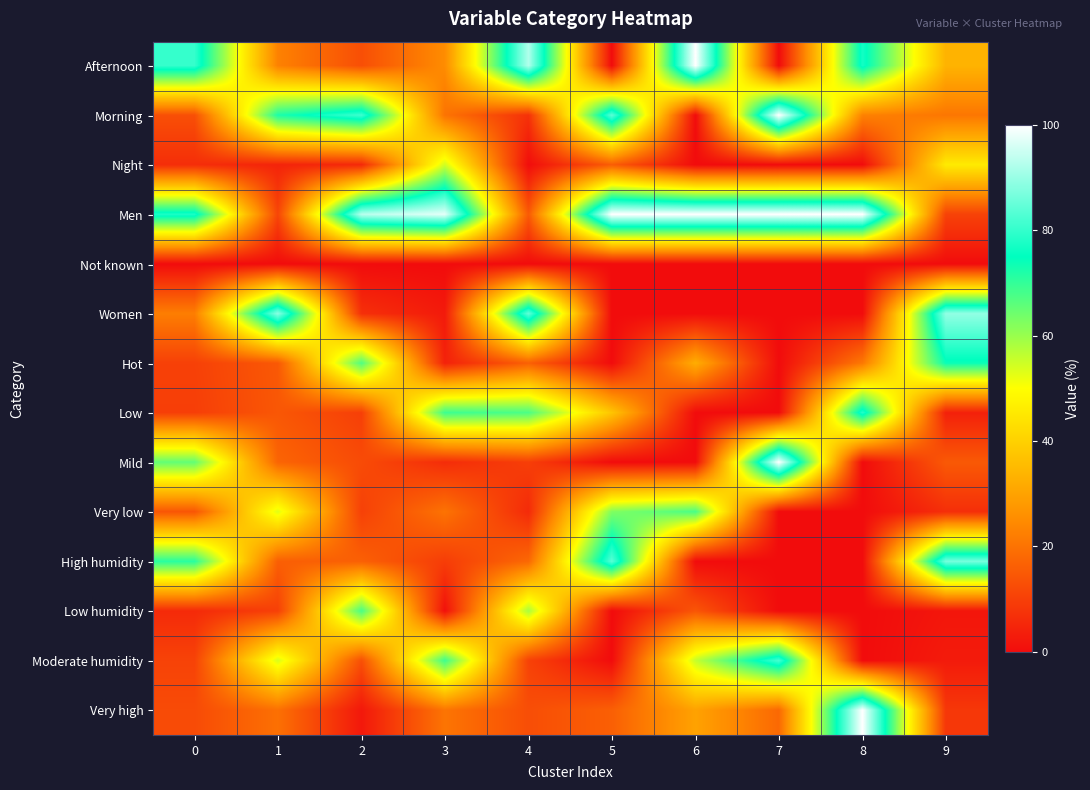

How many distinct data groups are displayed?

14